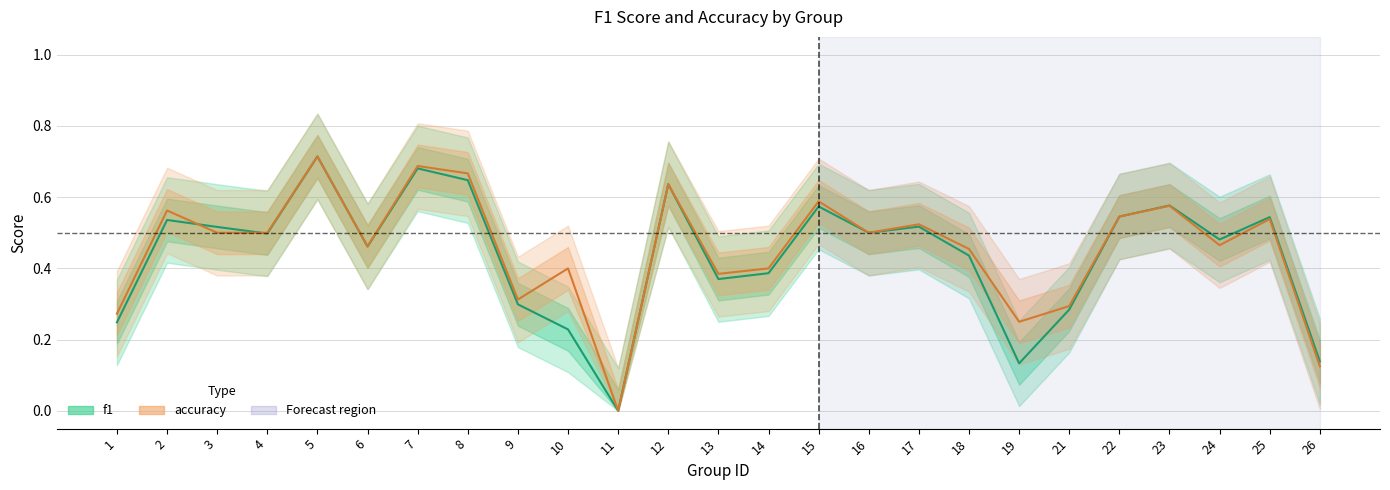

True or false: f1 has a value of 0.3 at 9.

True